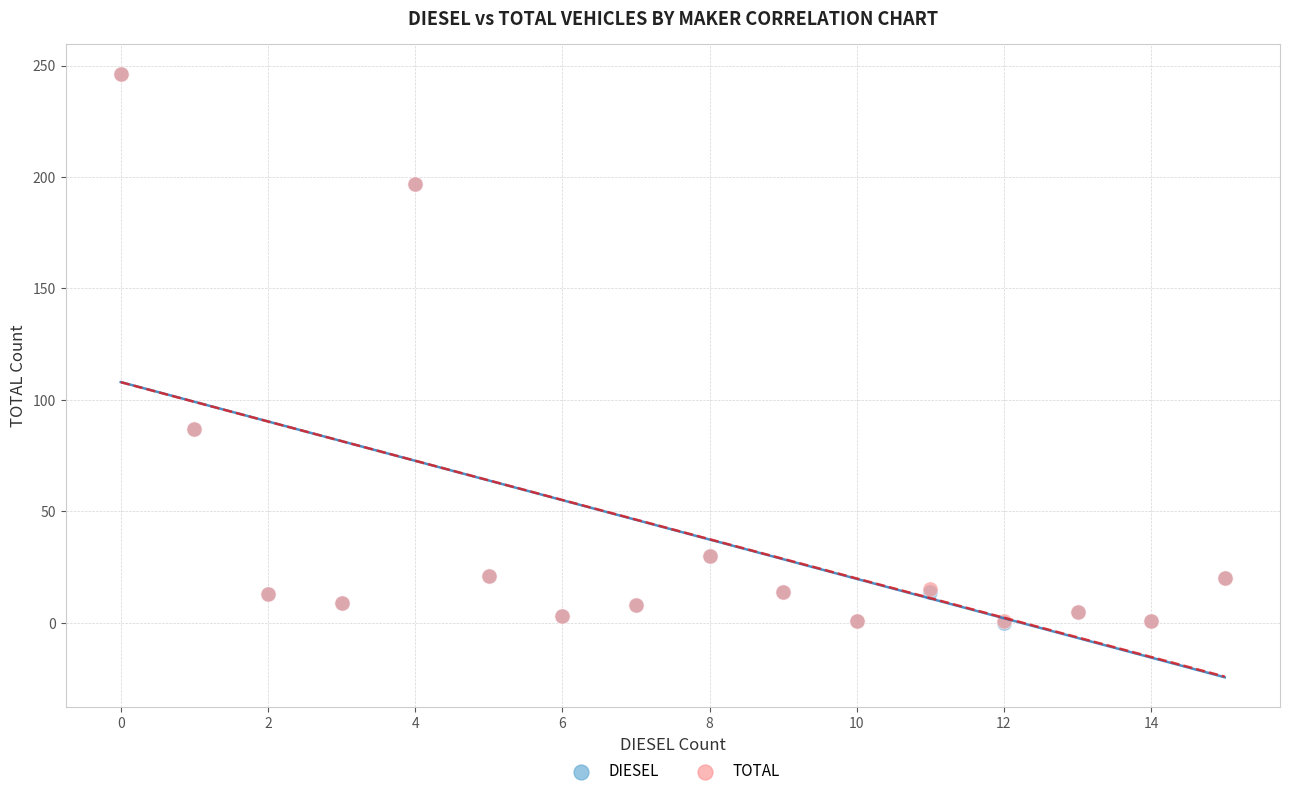

Which series has the largest Y range (max minus min)?

DIESEL